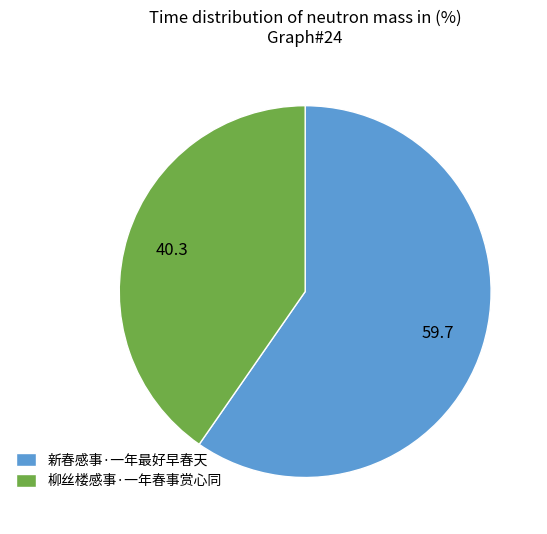

Count the number of slices in the pie.

2